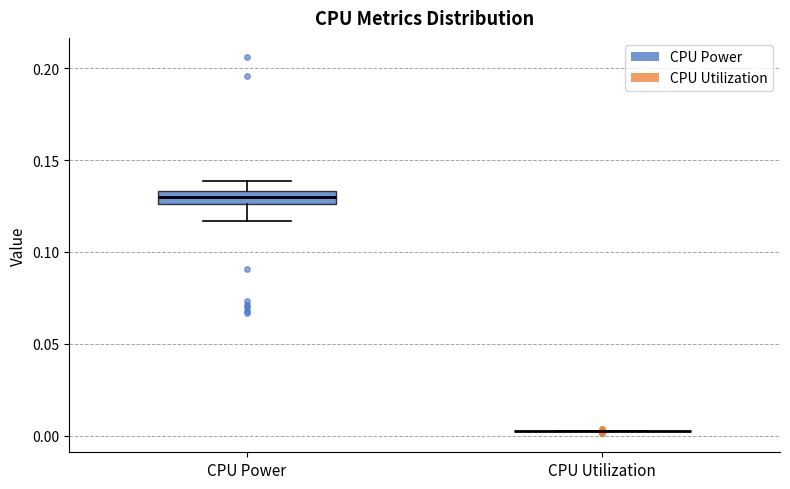

Where is the upper edge of the box for CPU Power on the y-axis? The values are not printed on the chart, so give them approximately, as read against the axis.

0.135